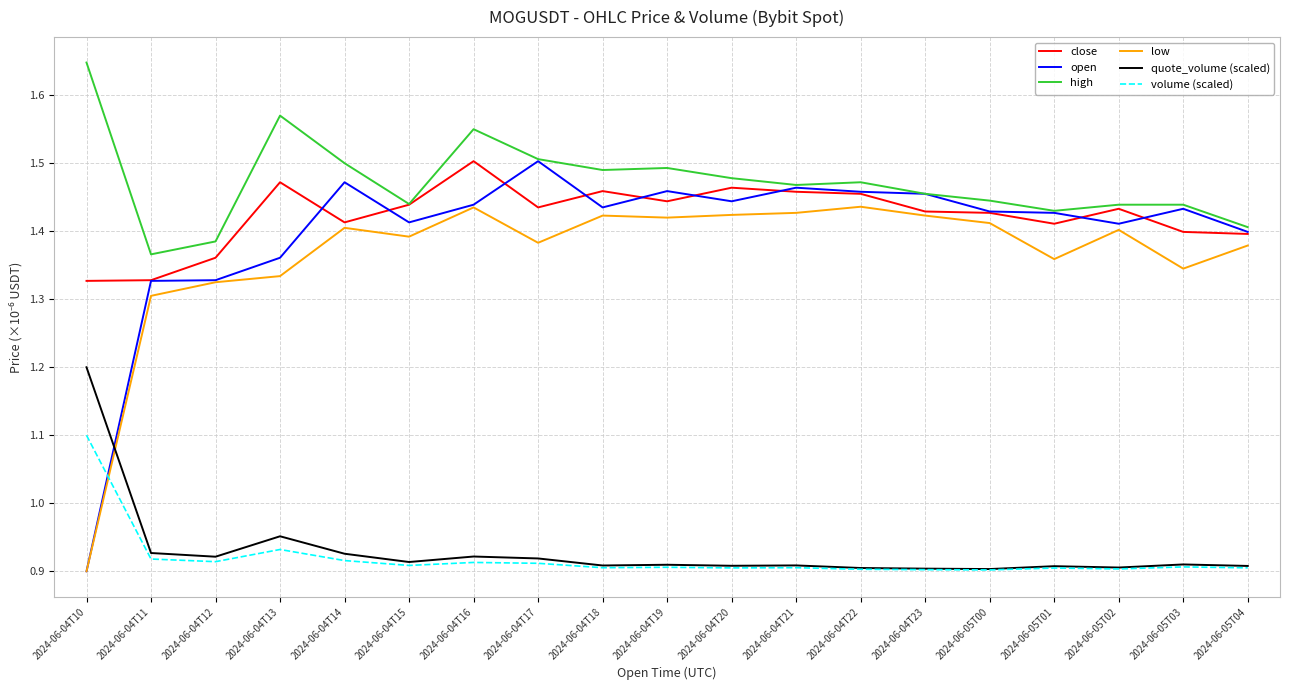

Between 2024-06-04T15 and 2024-06-04T16, which series saw the biggest shift?

high